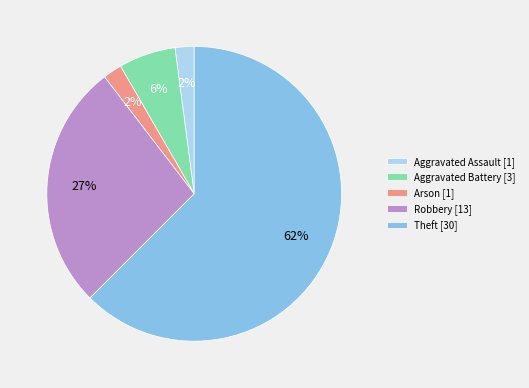

Combined, do Aggravated Battery [3] and Theft [30] account for over 50%?

Yes